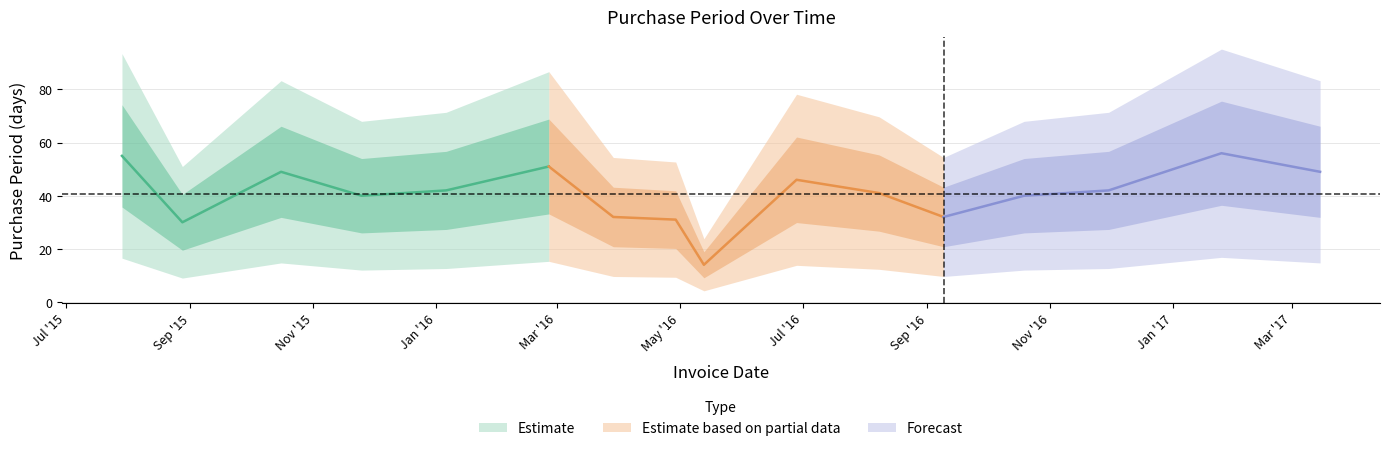

What is the minimum value shown in the chart?

14